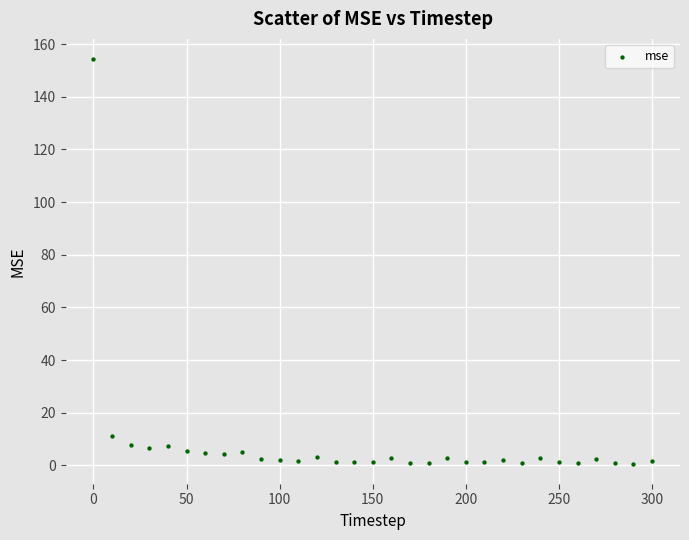

What Y value in the scatter plot is closest to 77?

11.2